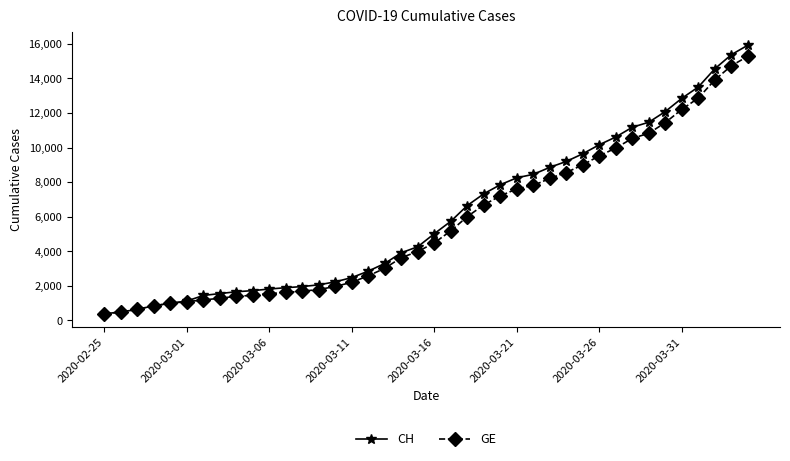

Which series has the widest spread of values?

CH